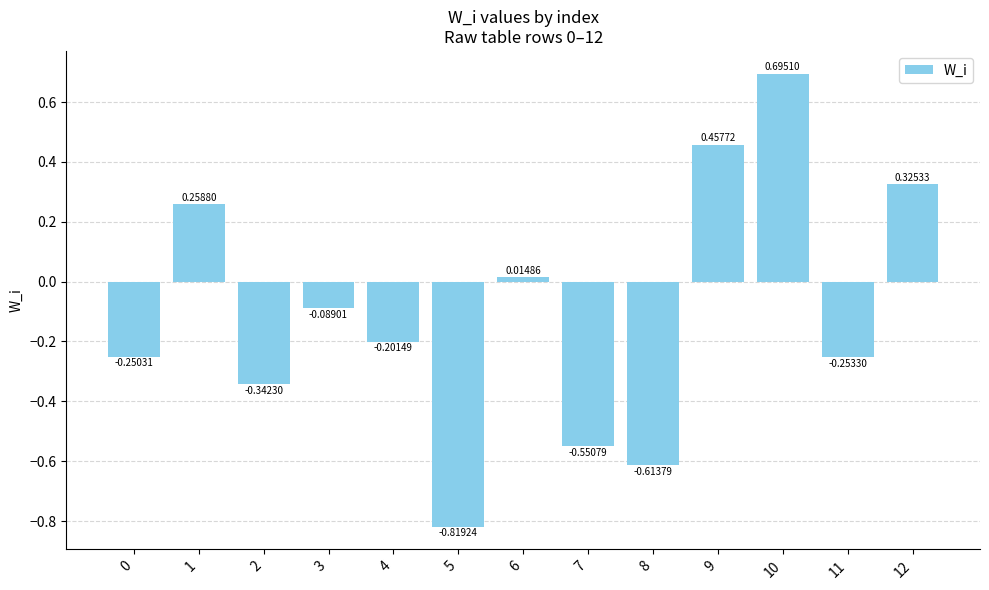

What is the sum of all values?

-1.4